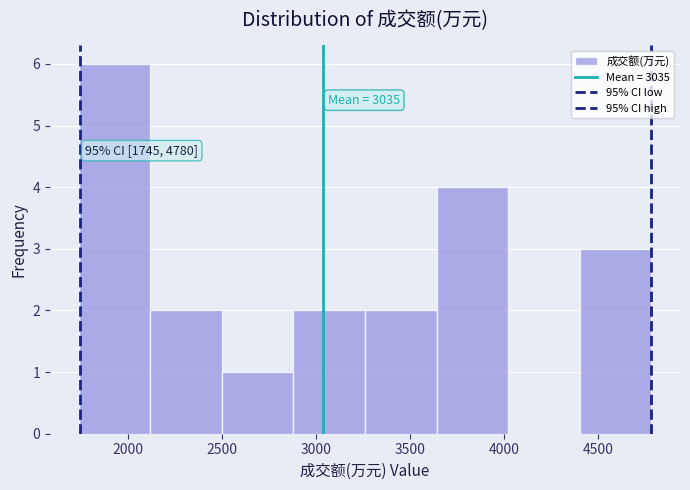

Which range on the x-axis has the tallest bar?

1750 to 2100